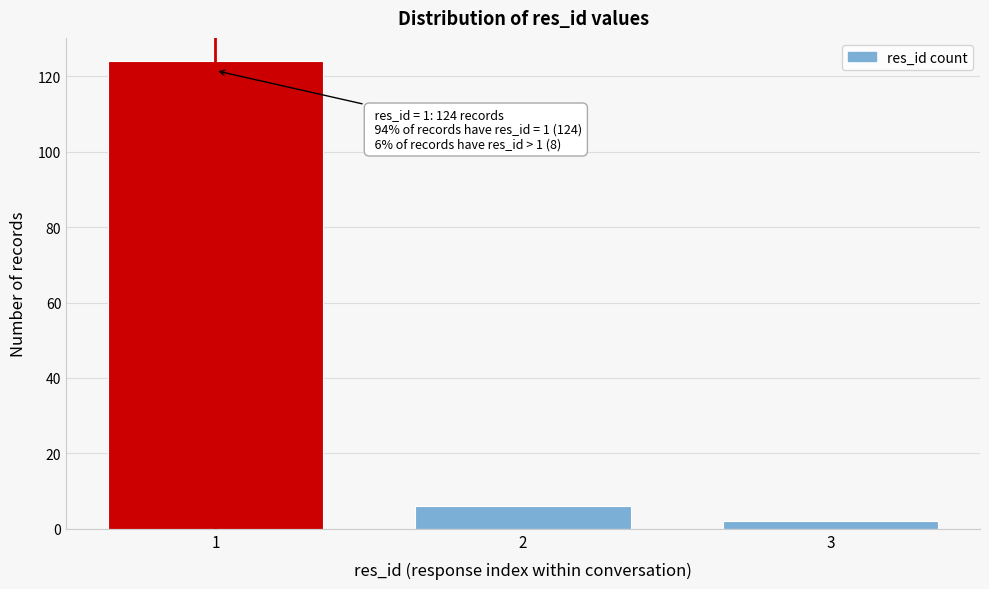

Reading right to left, list all the values displayed in this chart.

2	6	124